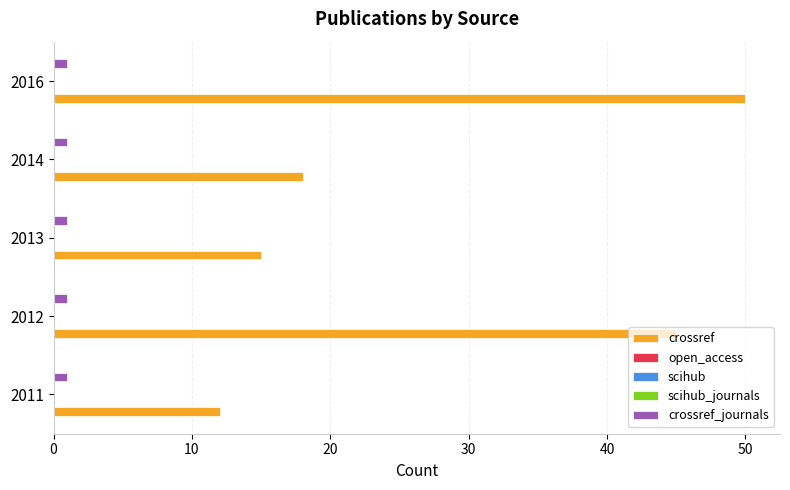

The crossref_journals series shows 0.1 at 20. True or false?

False